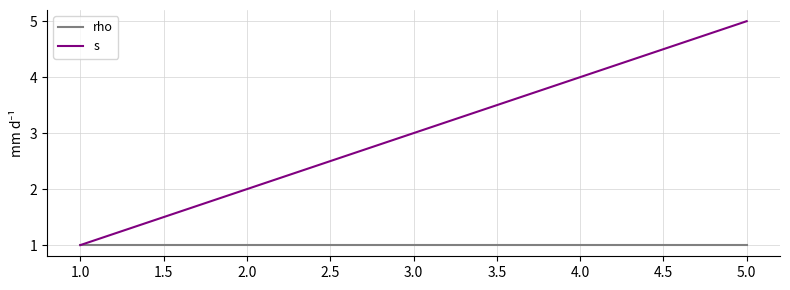

Reading right to left, extract all data points from this chart.

rho: 1	1	1	1	1
s: 5	4	3	2	1